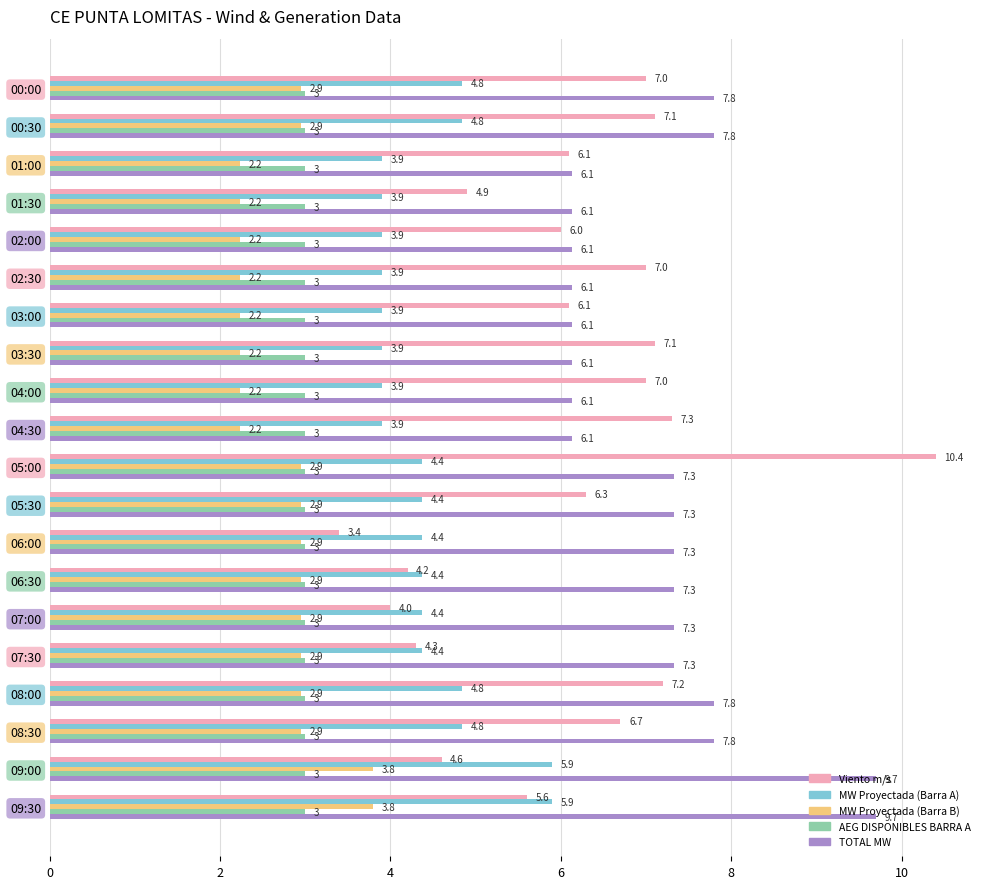

What are all the series names shown in the legend?

Viento m/s, MW Proyectada (Barra A), MW Proyectada (Barra B), AEG DISPONIBLES BARRA A, TOTAL MW